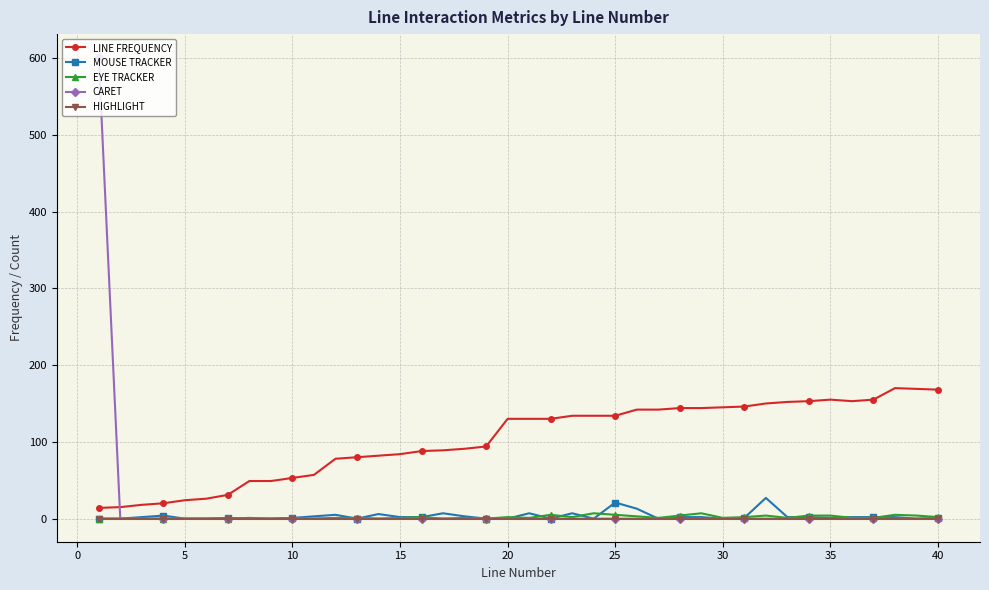

What is the value of the LINE FREQUENCY point at the 2nd from the left?

15